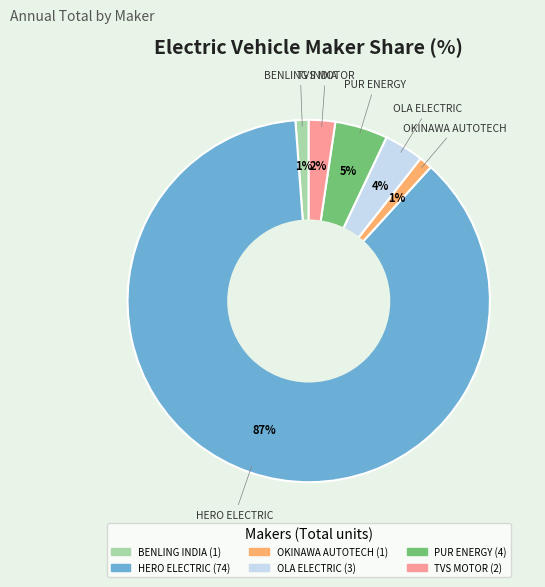

Which slice is the largest?

HERO ELECTRIC